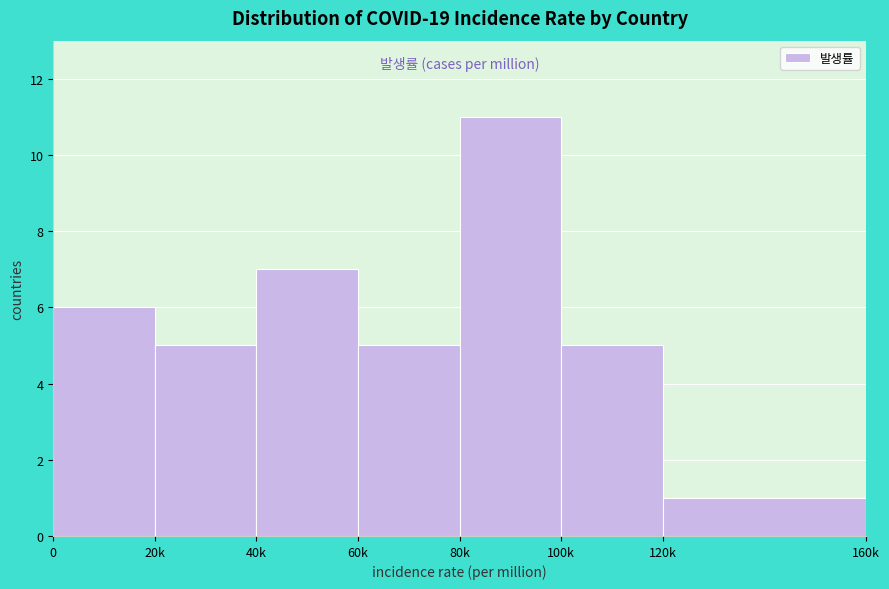

Reading right to left, what are all the values shown in this chart?

1	5	11	5	7	5	6